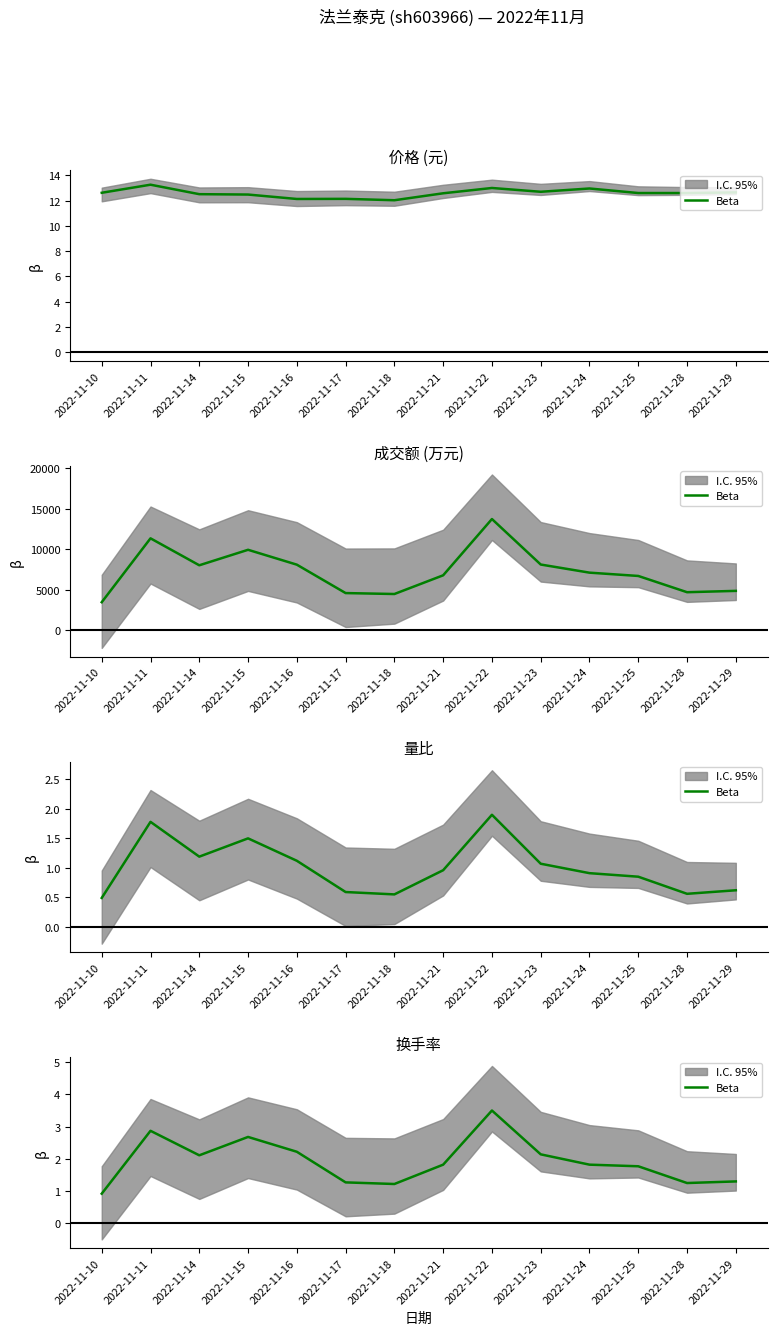

Reading left to right, what are all the values shown in this chart?

2022-11-10=0.9	2022-11-11=2.9	2022-11-14=2.1	2022-11-15=2.7	2022-11-16=2.2	2022-11-17=1.3	2022-11-18=1.2	2022-11-21=1.8	2022-11-22=3.5	2022-11-23=2.1	2022-11-24=1.8	2022-11-25=1.8	2022-11-28=1.2	2022-11-29=1.3